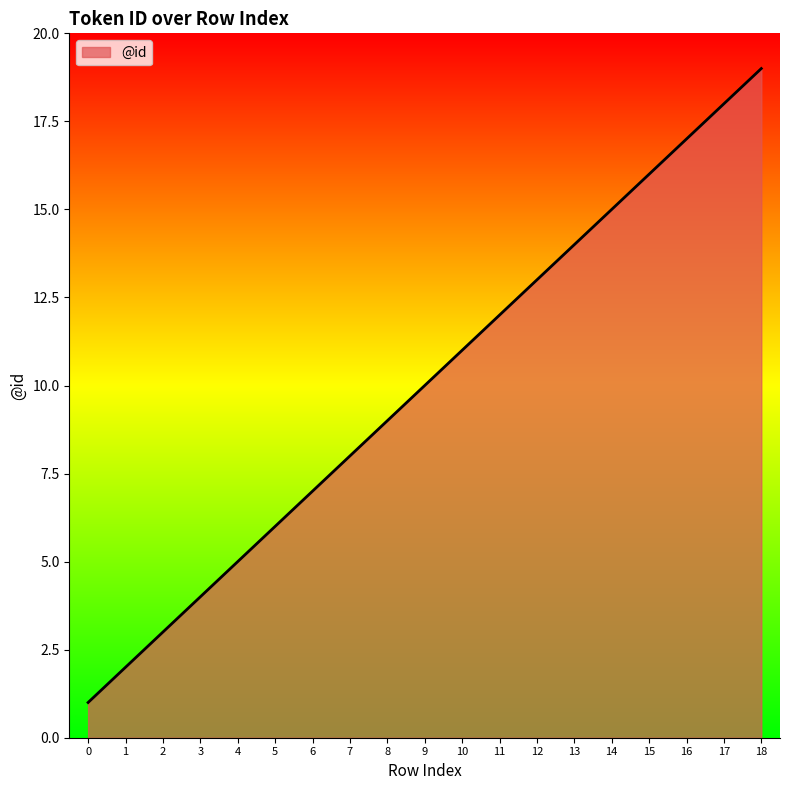

Reading right to left, transcribe all the data shown in this chart.

18=19	17=18	16=17	15=16	14=15	13=14	12=13	11=12	10=11	9=10	8=9	7=8	6=7	5=6	4=5	3=4	2=3	1=2	0=1